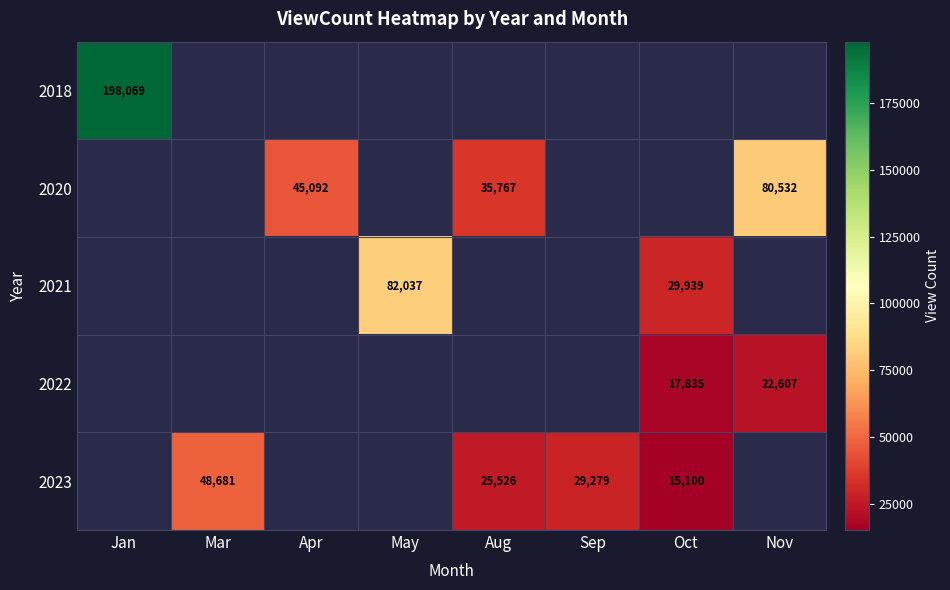

True or false: 2022 has a value of 7719 at Nov.

False